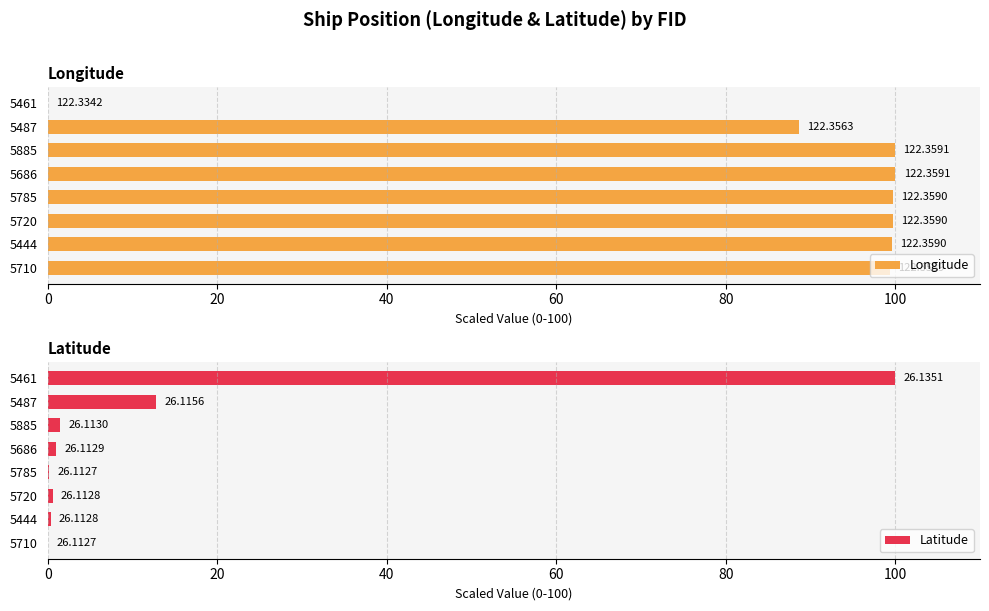

What is the difference between the maximum and minimum values in the Latitude series?

100.0